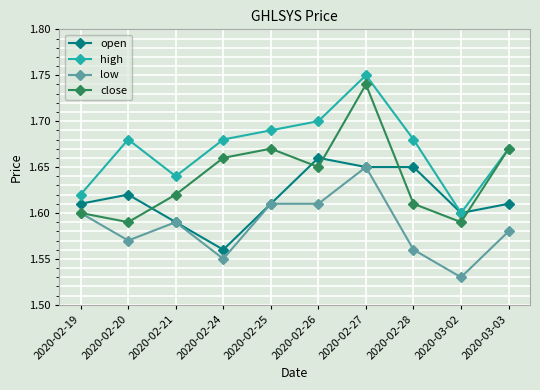

At which category does high reach its first local valley?

2020-02-21